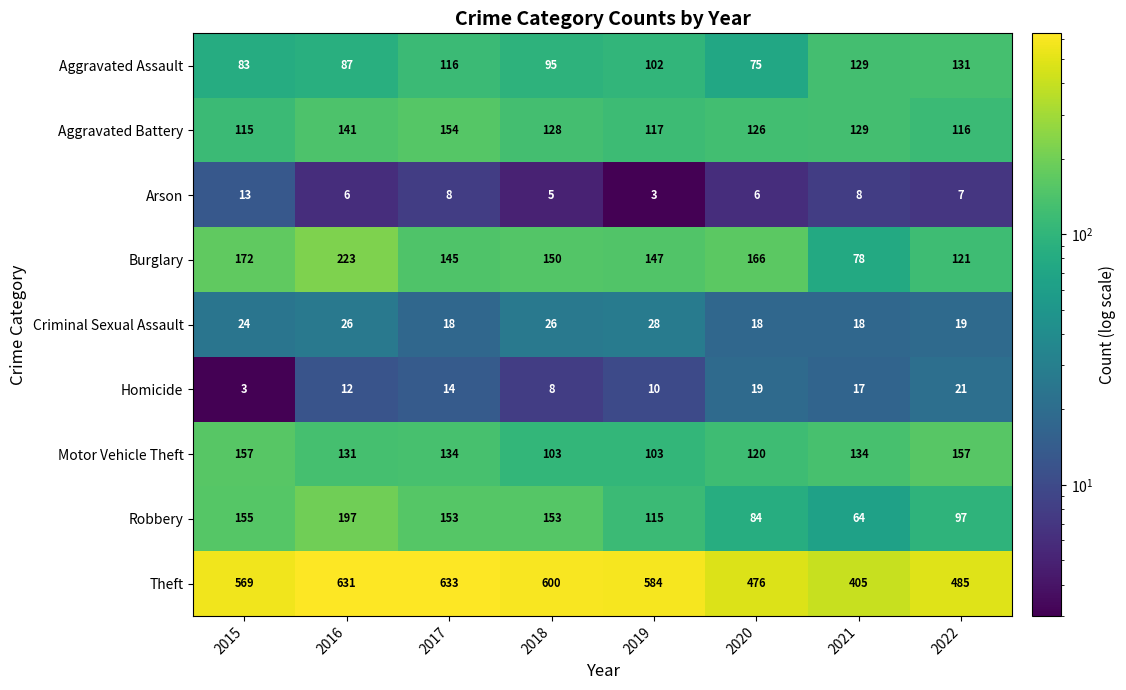

What is the minimum value shown in the chart?

3